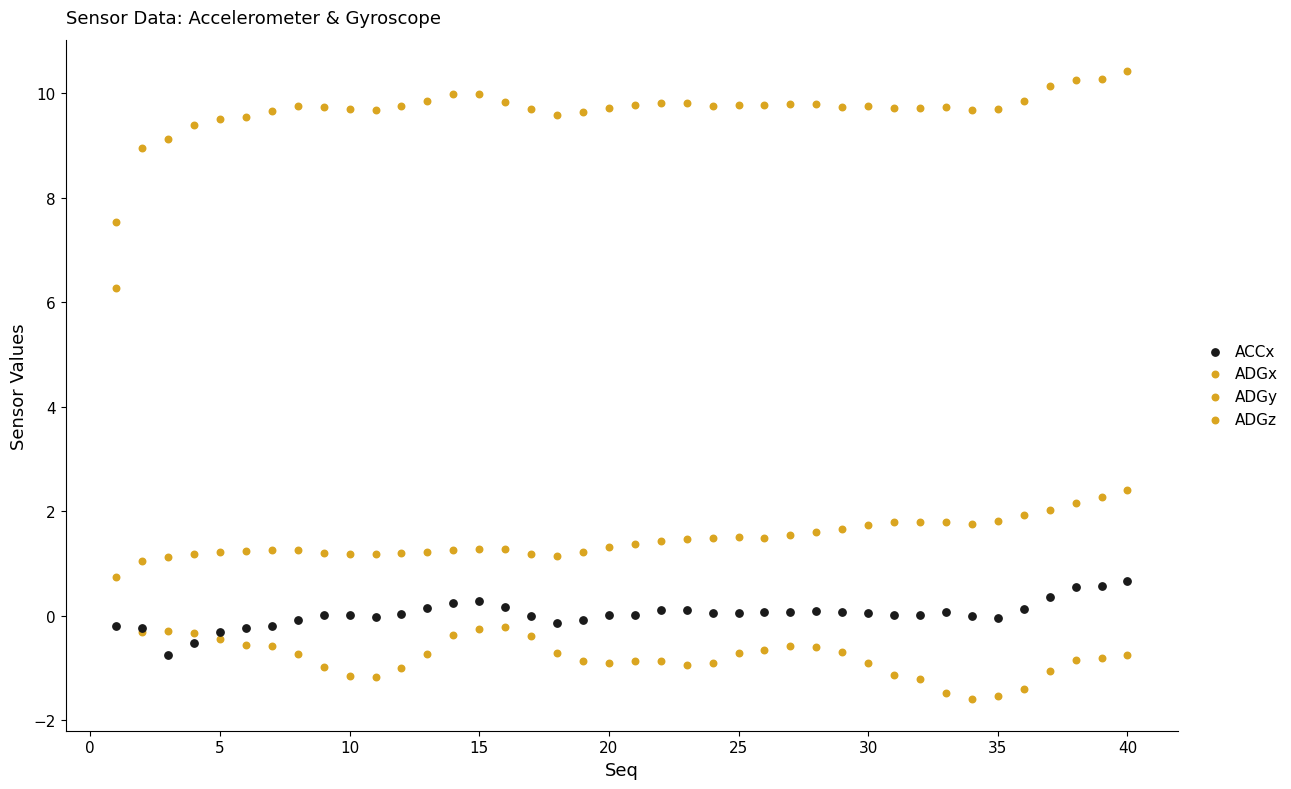

Which series has the widest spread of Y values?

ADGx